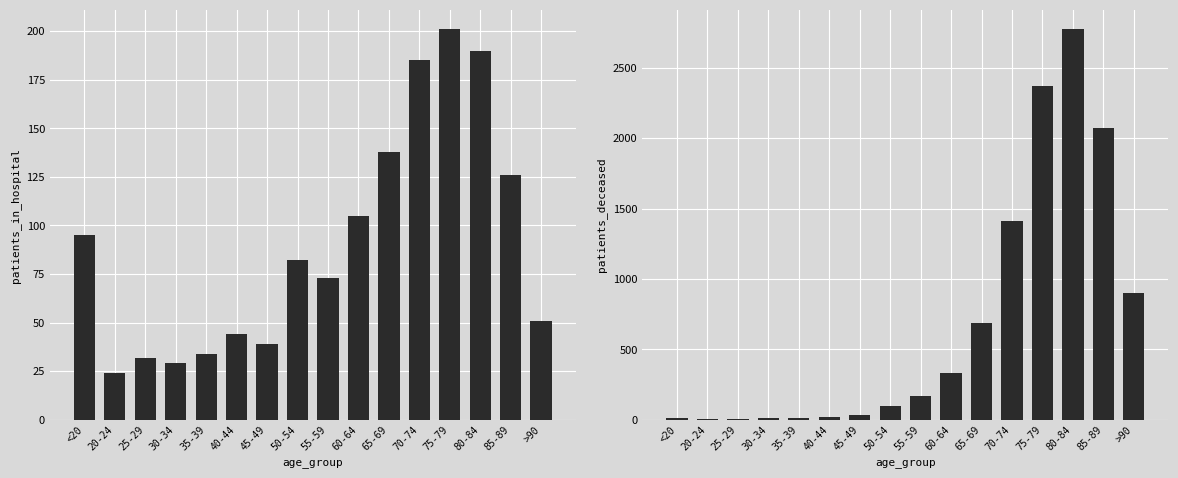

What is the difference between the patients_deceased values at 60-64 and 75-79?

2036